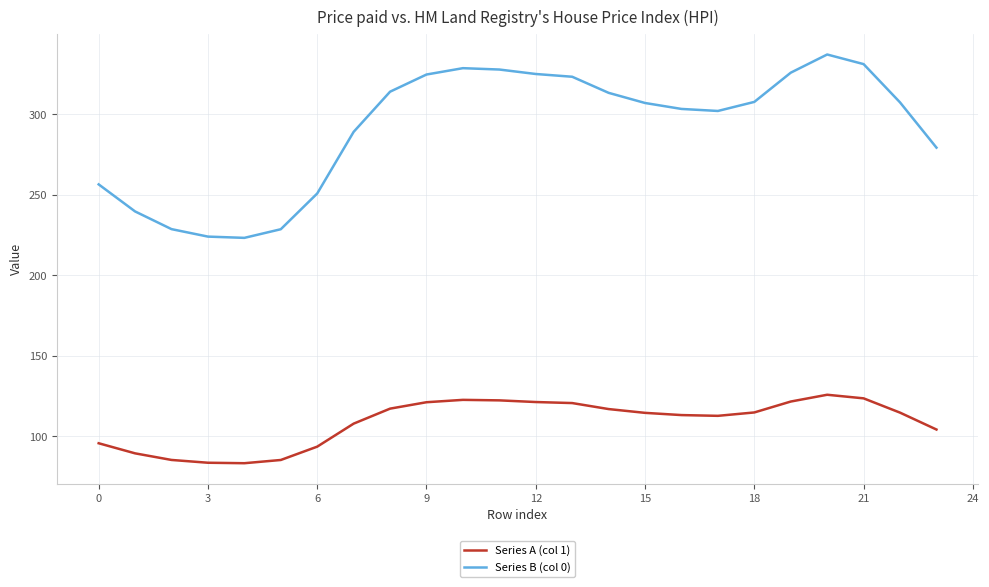

What is the difference between the maximum and minimum values in the Series B (col 0) series?

113.9